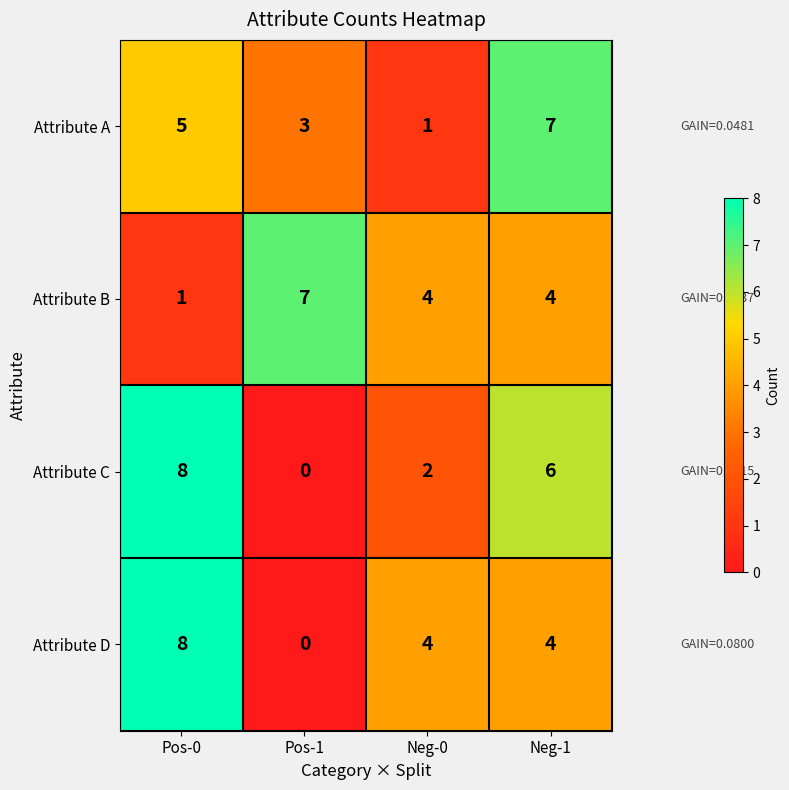

At which category is the sum across all series the highest?

Pos-0